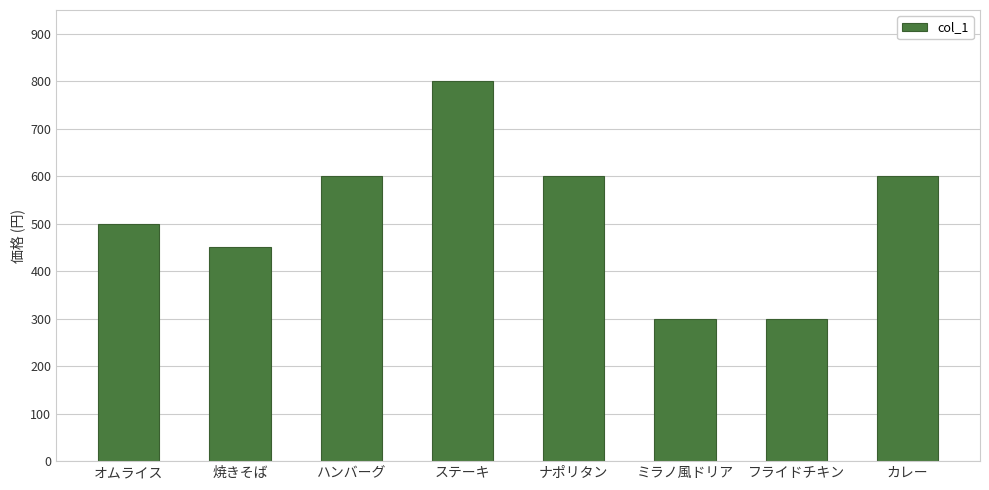

What is the greatest value displayed?

800